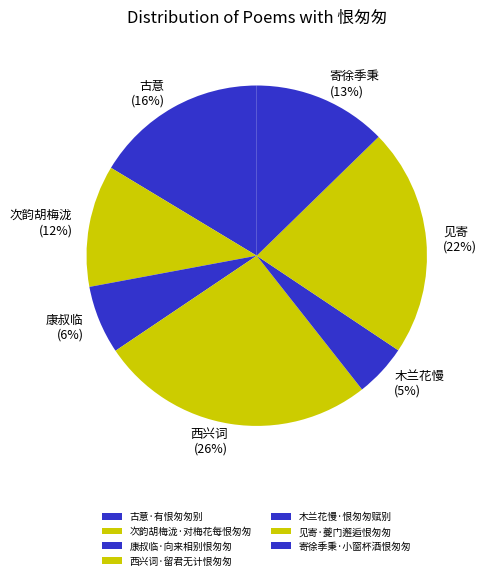

Does any single category account for the majority?

No